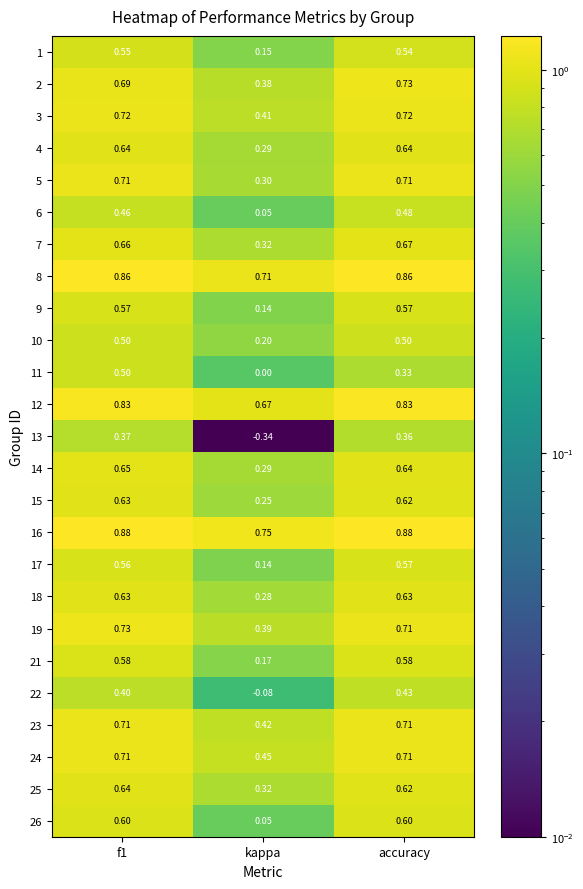

Which category has the lowest value across all series?

kappa